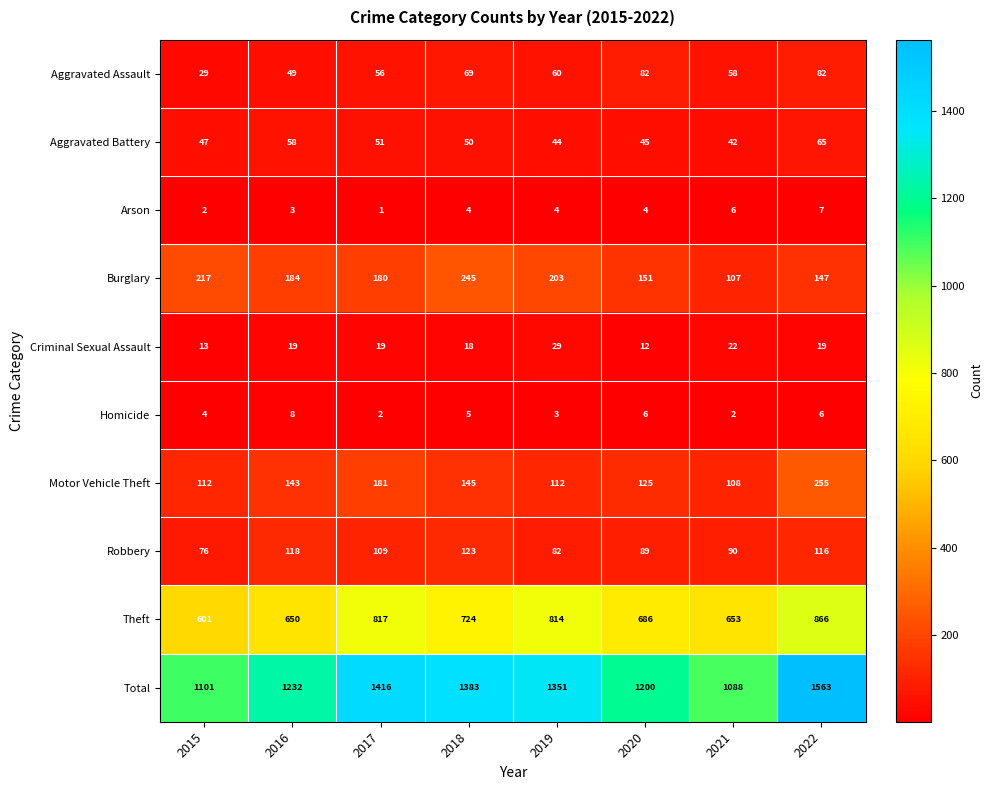

At which label does Homicide first exceed 5?

2016